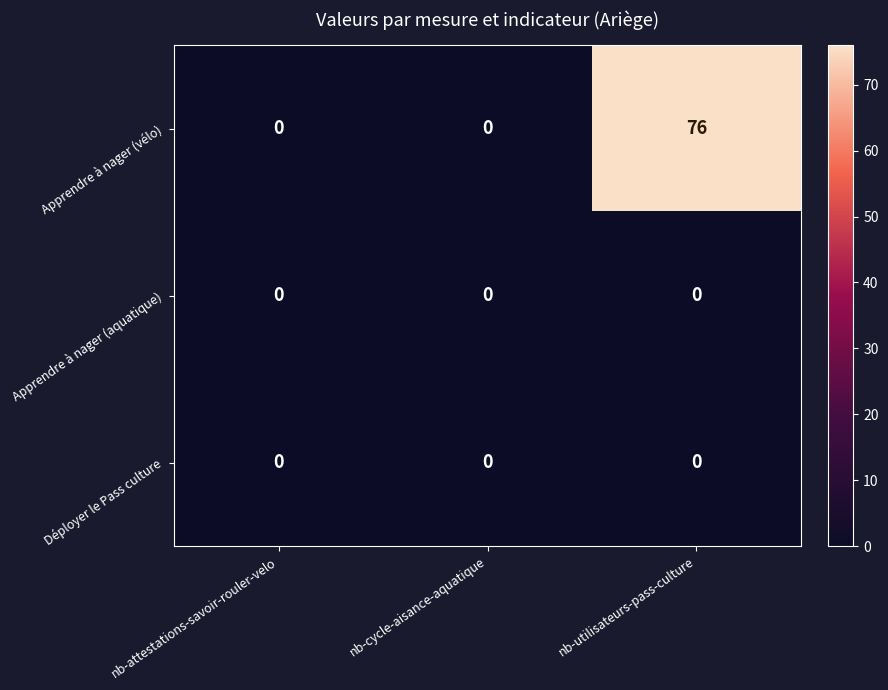

Reading left to right, extract all data points from this chart.

Apprendre à nager (vélo): nb-attestations-savoir-rouler-velo=0	nb-cycle-aisance-aquatique=0	nb-utilisateurs-pass-culture=76
Apprendre à nager (aquatique): nb-attestations-savoir-rouler-velo=0	nb-cycle-aisance-aquatique=0	nb-utilisateurs-pass-culture=0
Déployer le Pass culture: nb-attestations-savoir-rouler-velo=0	nb-cycle-aisance-aquatique=0	nb-utilisateurs-pass-culture=0